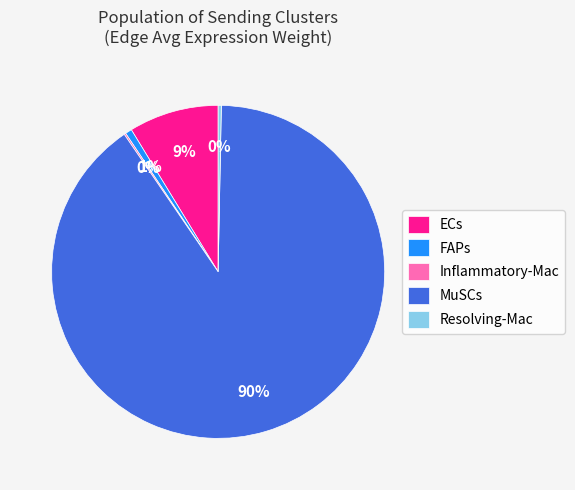

Between FAPs and ECs, which is larger?

ECs